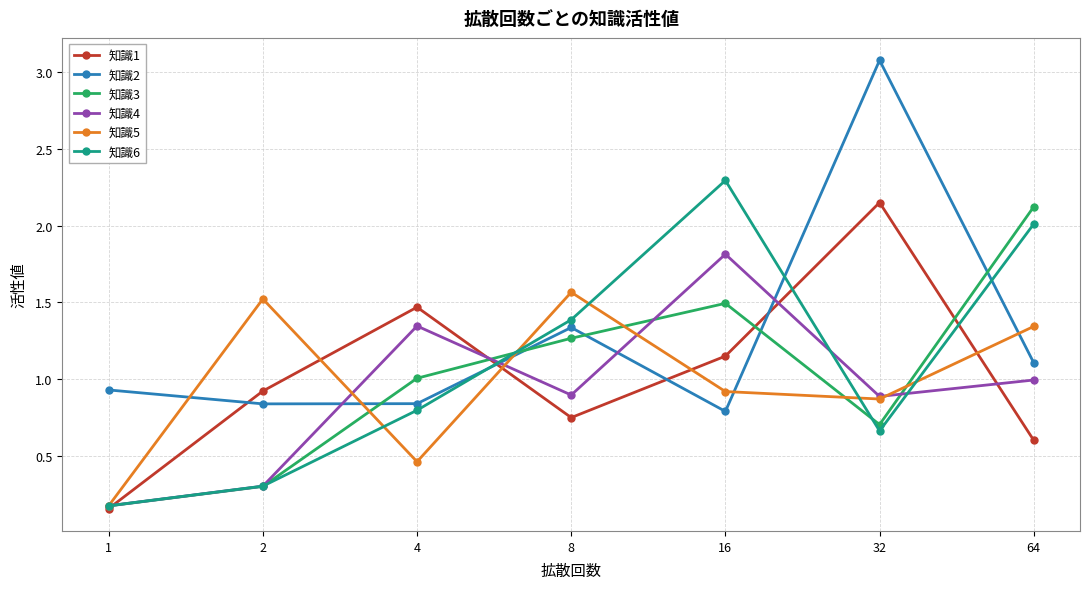

What are all the series names shown in the legend?

知識1, 知識2, 知識3, 知識4, 知識5, 知識6